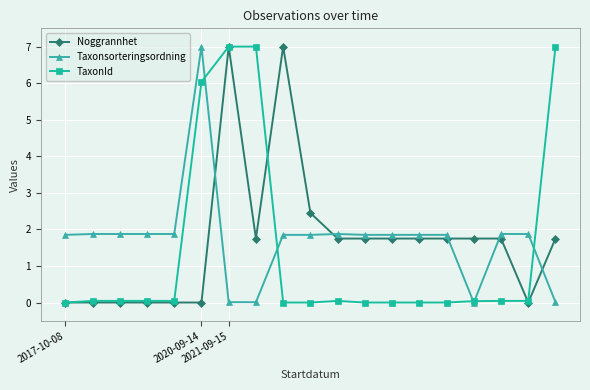

How many times do Noggrannhet and Taxonsorteringsordning cross each other?

5